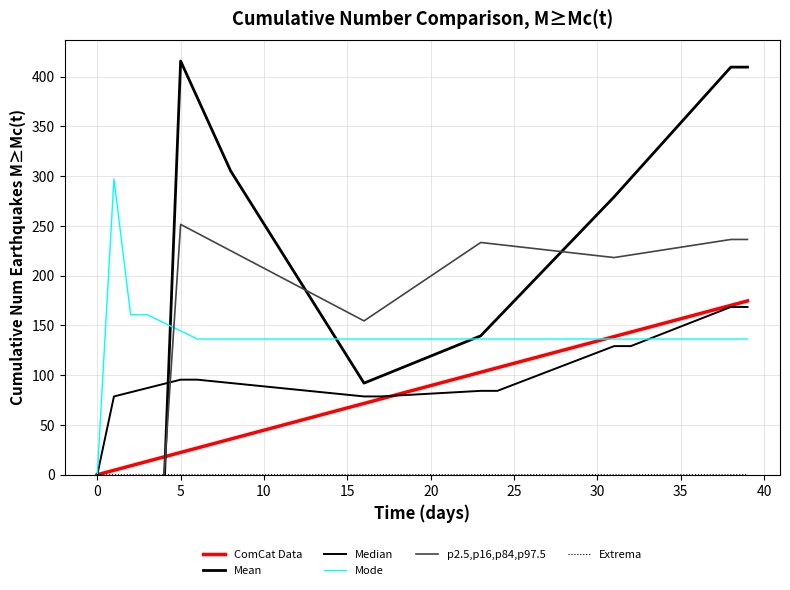

True or false: Extrema and Mode intersect in this chart.

False